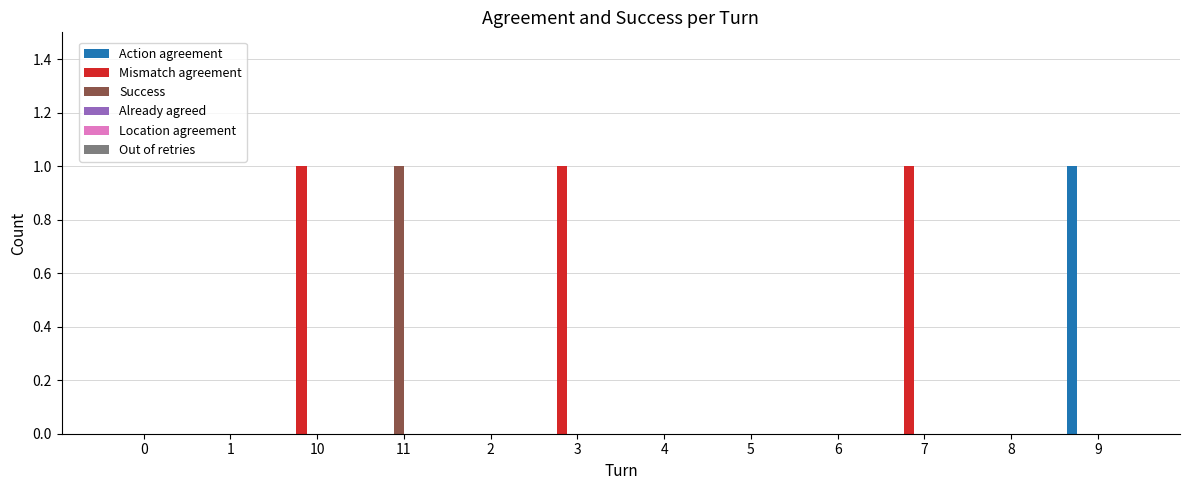

At which label does Action agreement reach its peak?

9